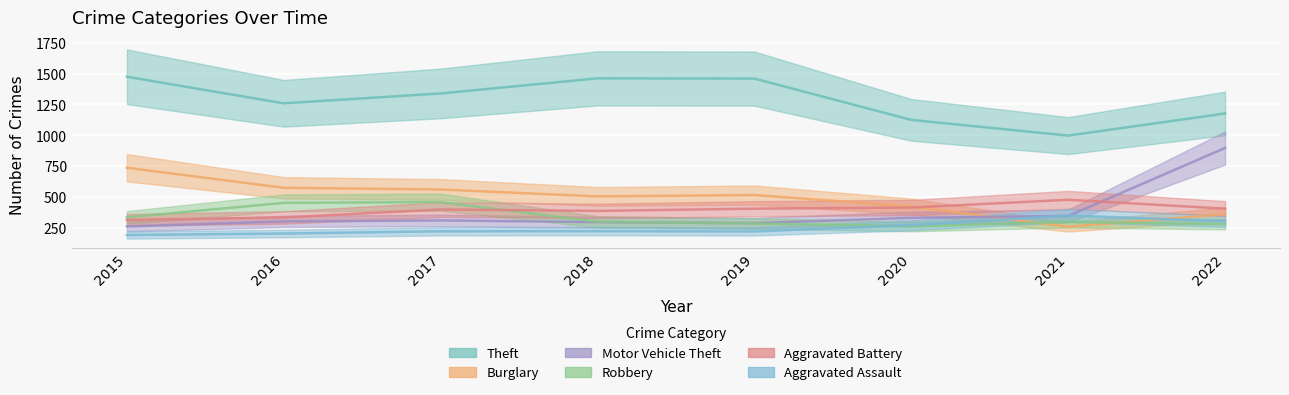

True or false: Theft has more than 0 points higher than both neighbors.

True